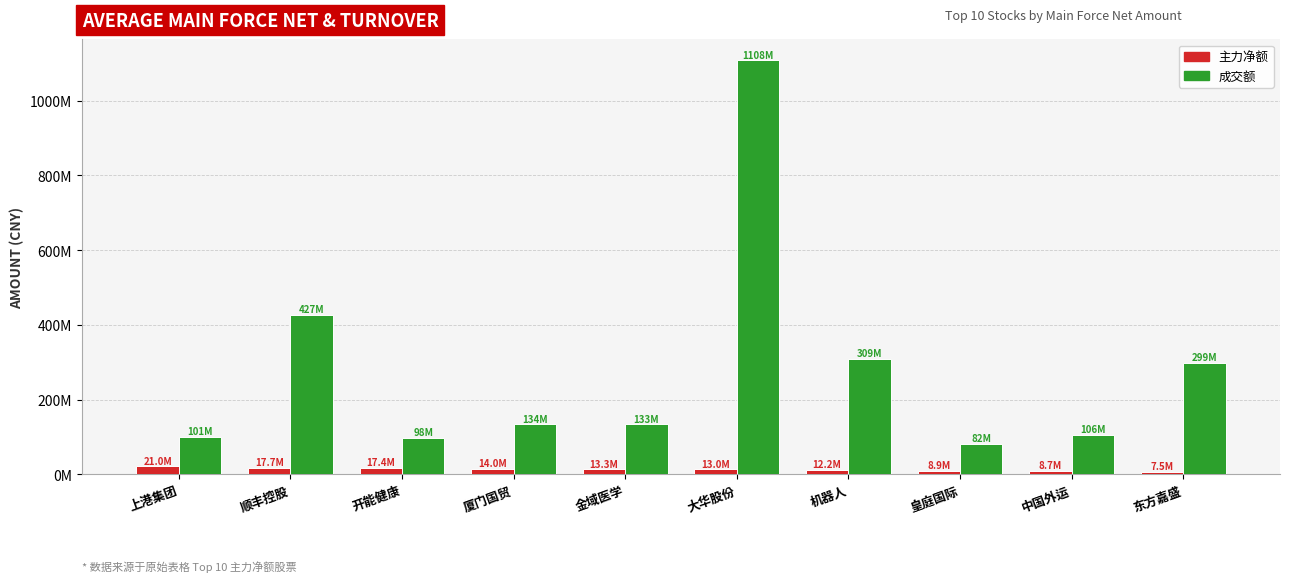

Reading right to left, list all the values displayed in this chart.

主力净额: 7483280	8734644	8886255	12213115	13002206	13254356	14043606	17399662	17745218	21047111
成交额: 299221441	106226243	82329354	308704500	1108361634	133408928	134017674	98361403	427048747	100626488